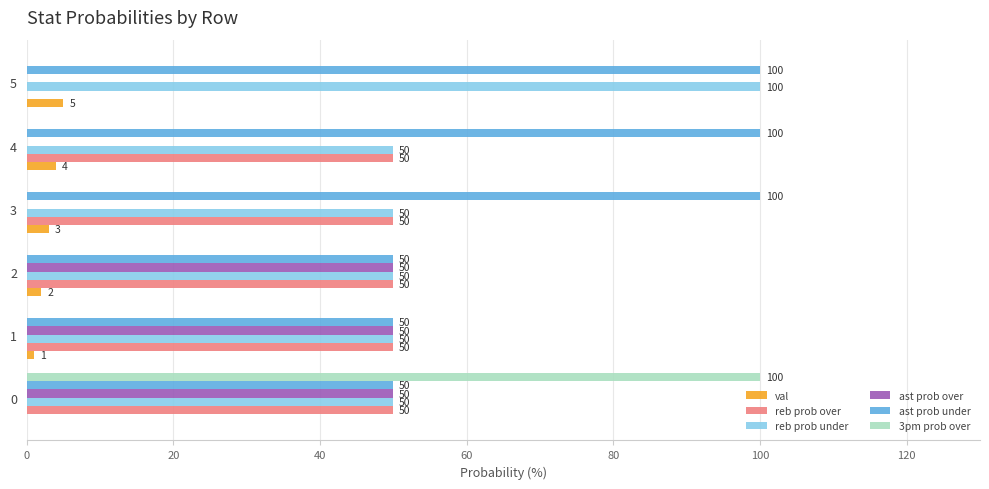

What is the sum of the ast prob over values at 5 and 0?

50